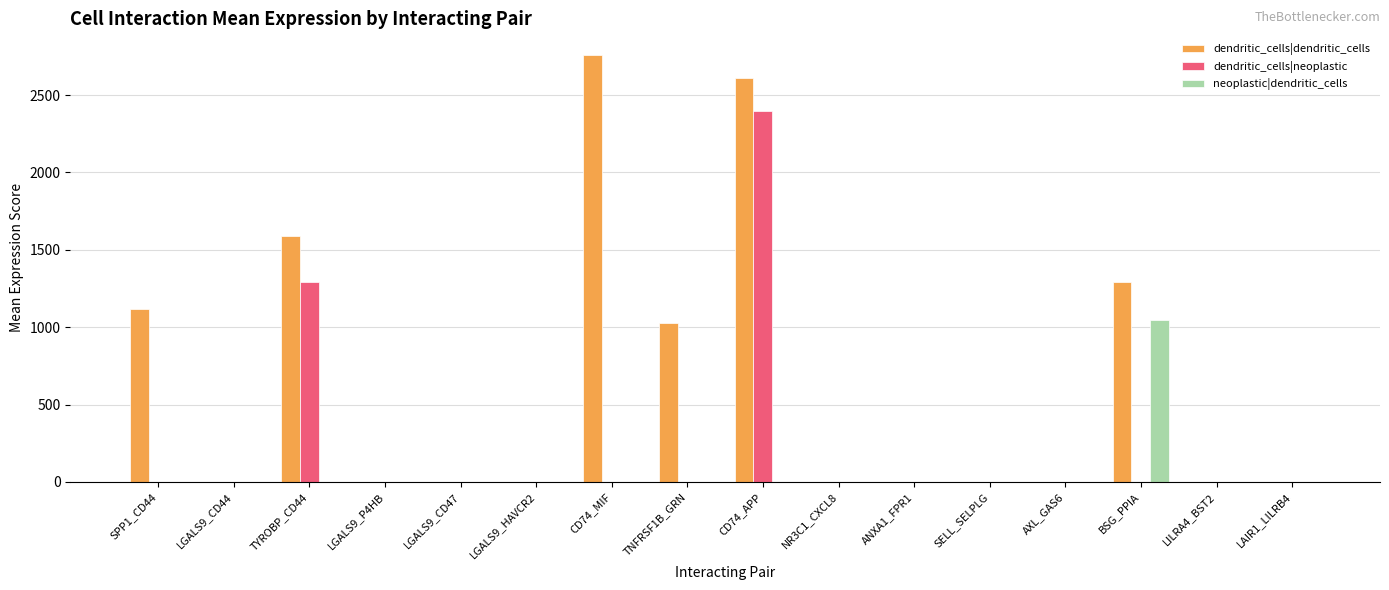

Is it true that neoplastic|dendritic_cells equals 0.0 at SELL_SELPLG?

True